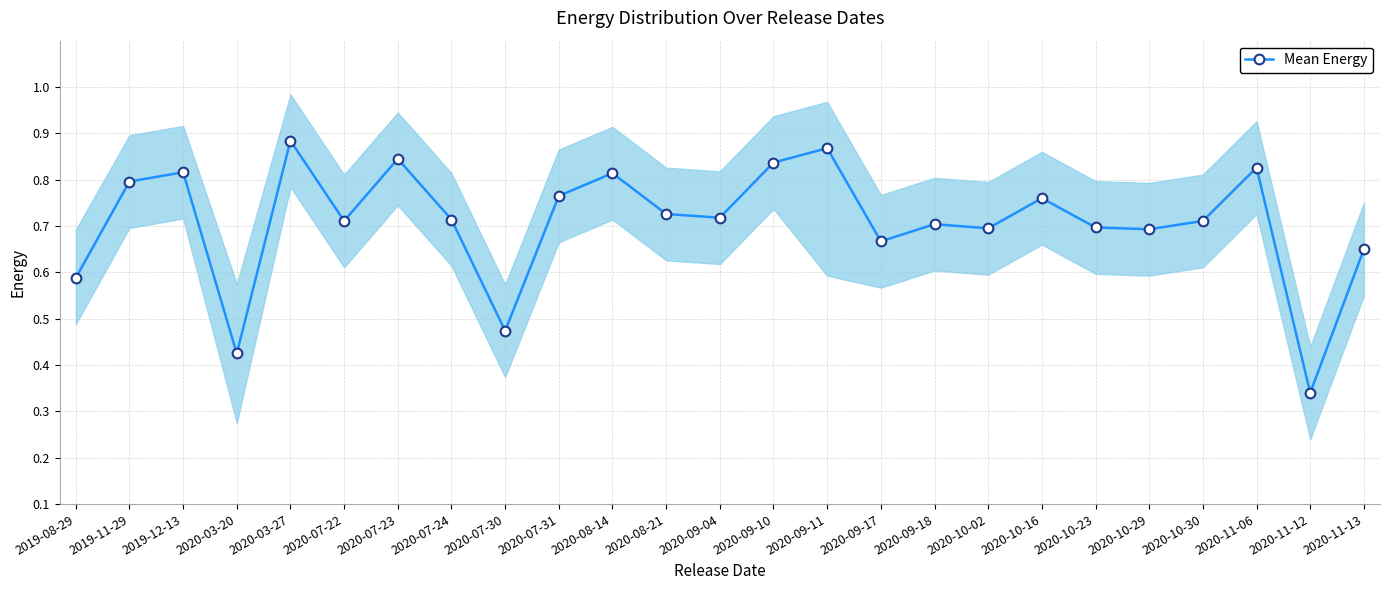

How many lines are shown in the chart?

1